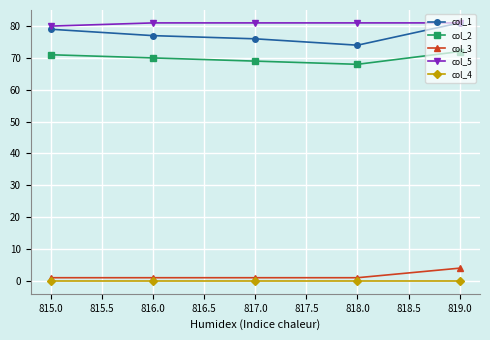

True or false: col_5 has more than 2 points higher than both neighbors.

False